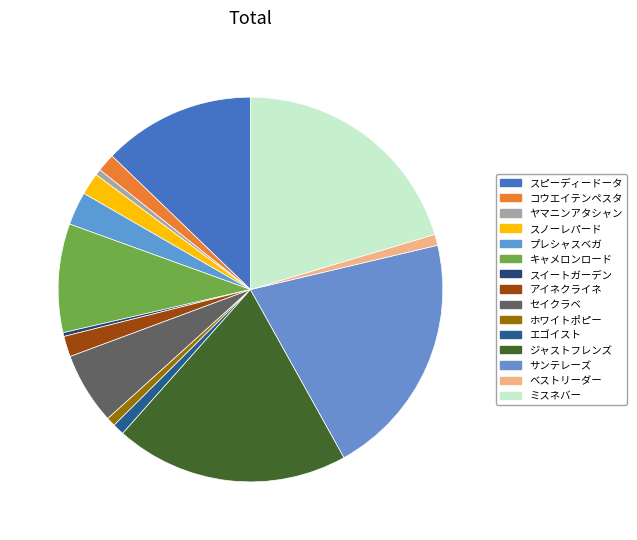

Does ミスネバー represent more than half of the total?

No